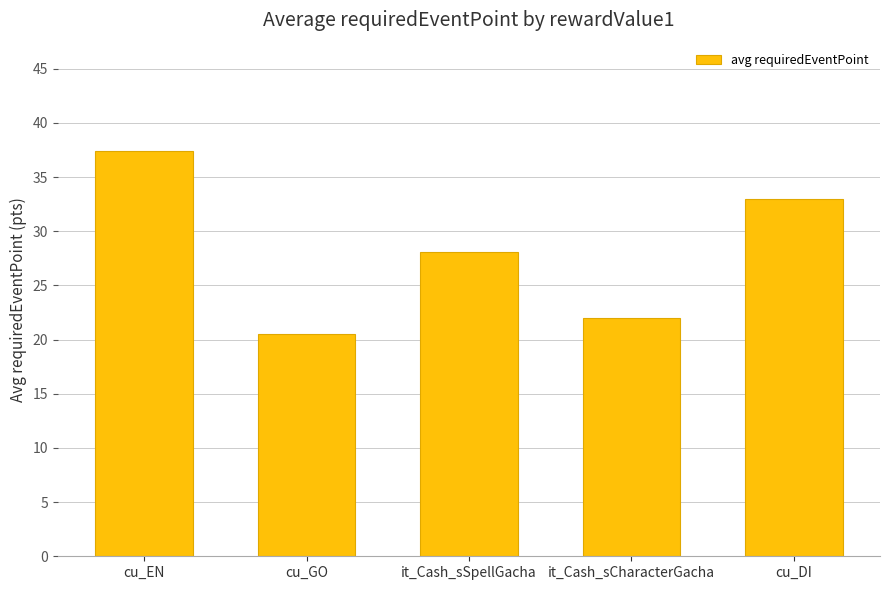

What is the approximate value at it_Cash_sSpellGacha?

28.1